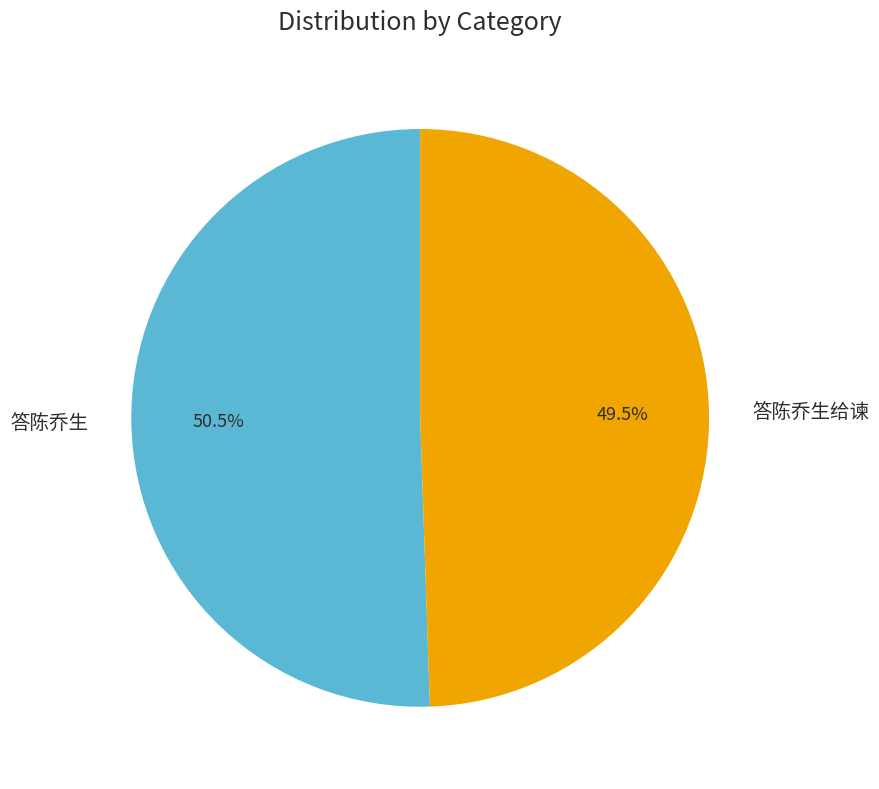

Which slice is the largest?

答陈乔生